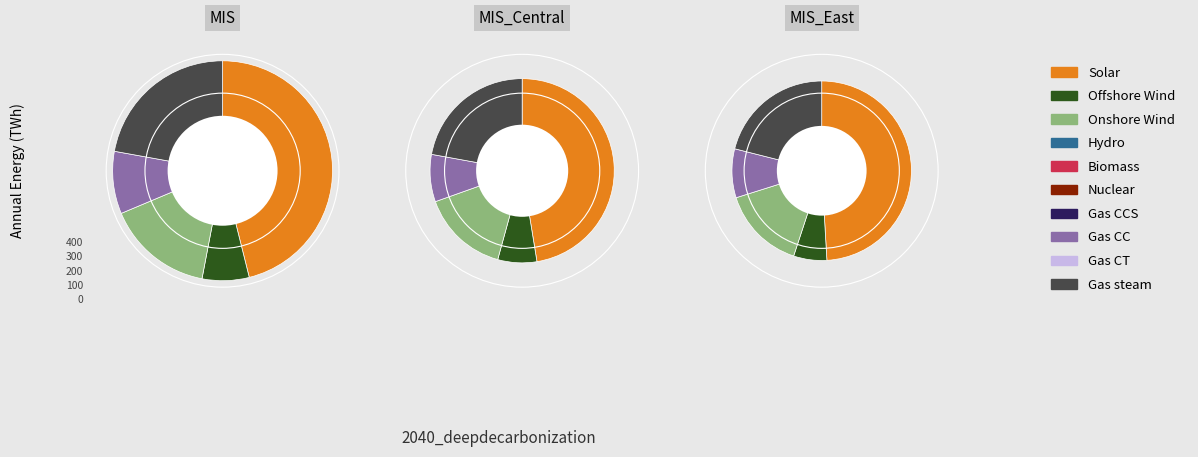

True or false: Washington accounts for 18% of the total.

False